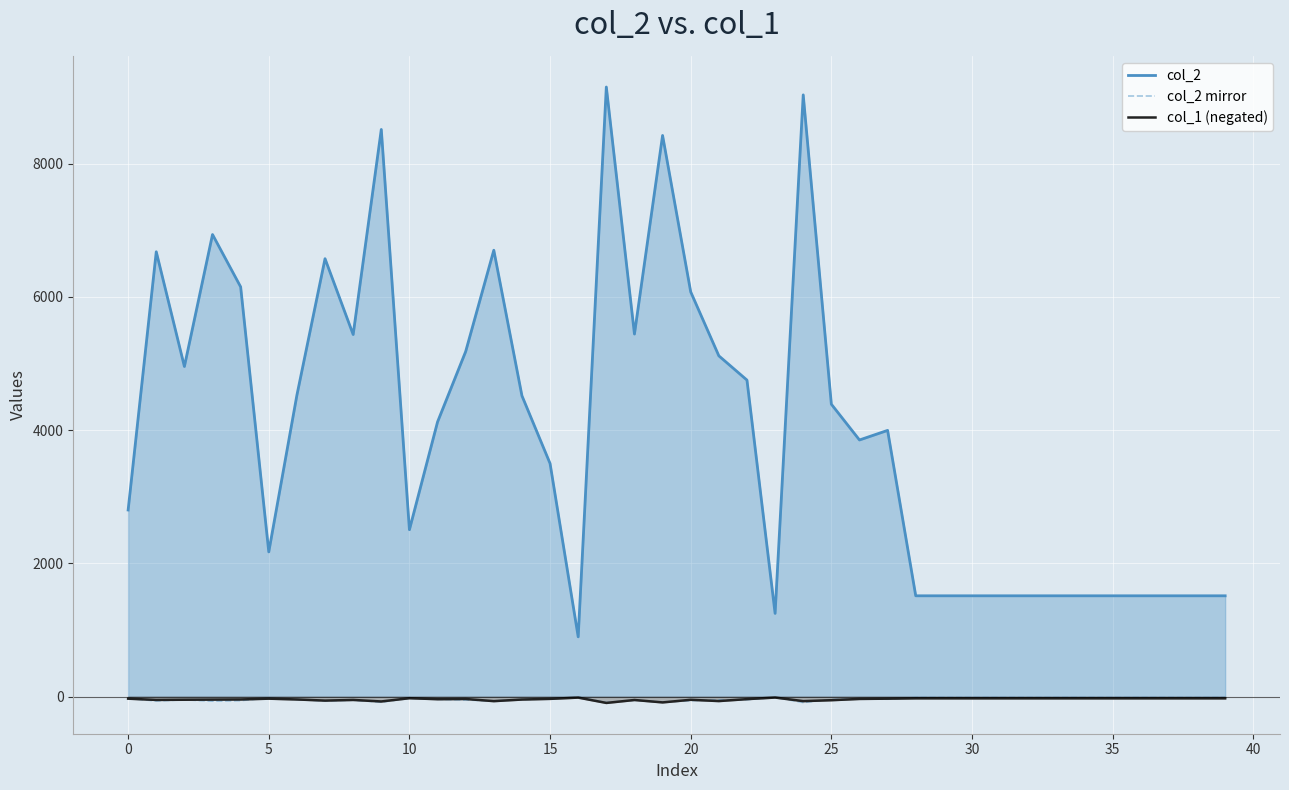

How many times do col_2 mirror and col_1 (negated) cross each other?

16